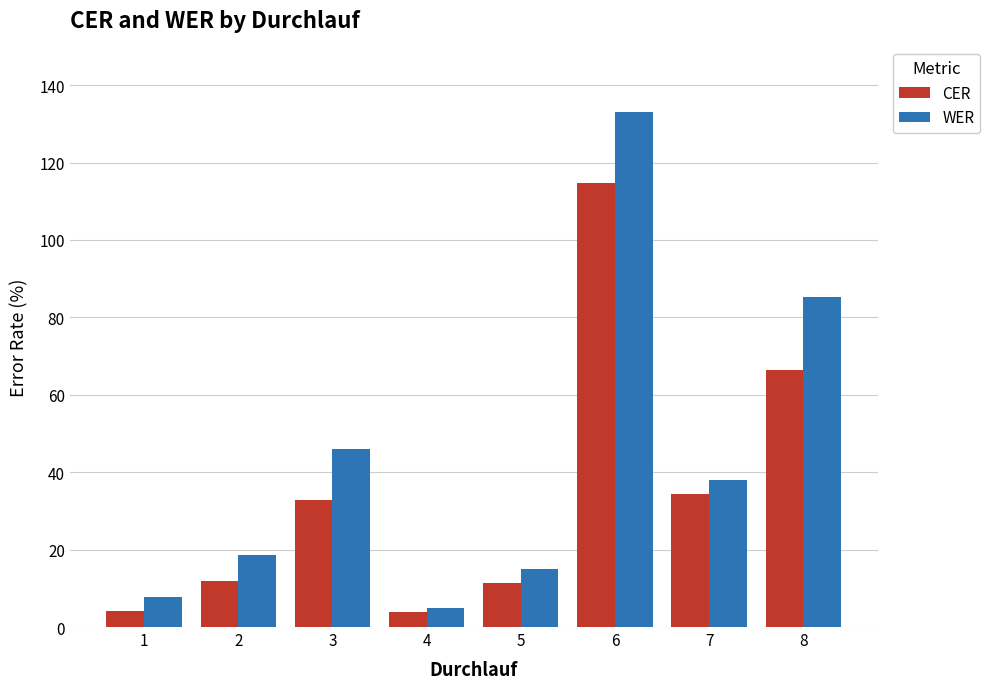

What is the difference between the second highest and second lowest values in the CER series?

62.4